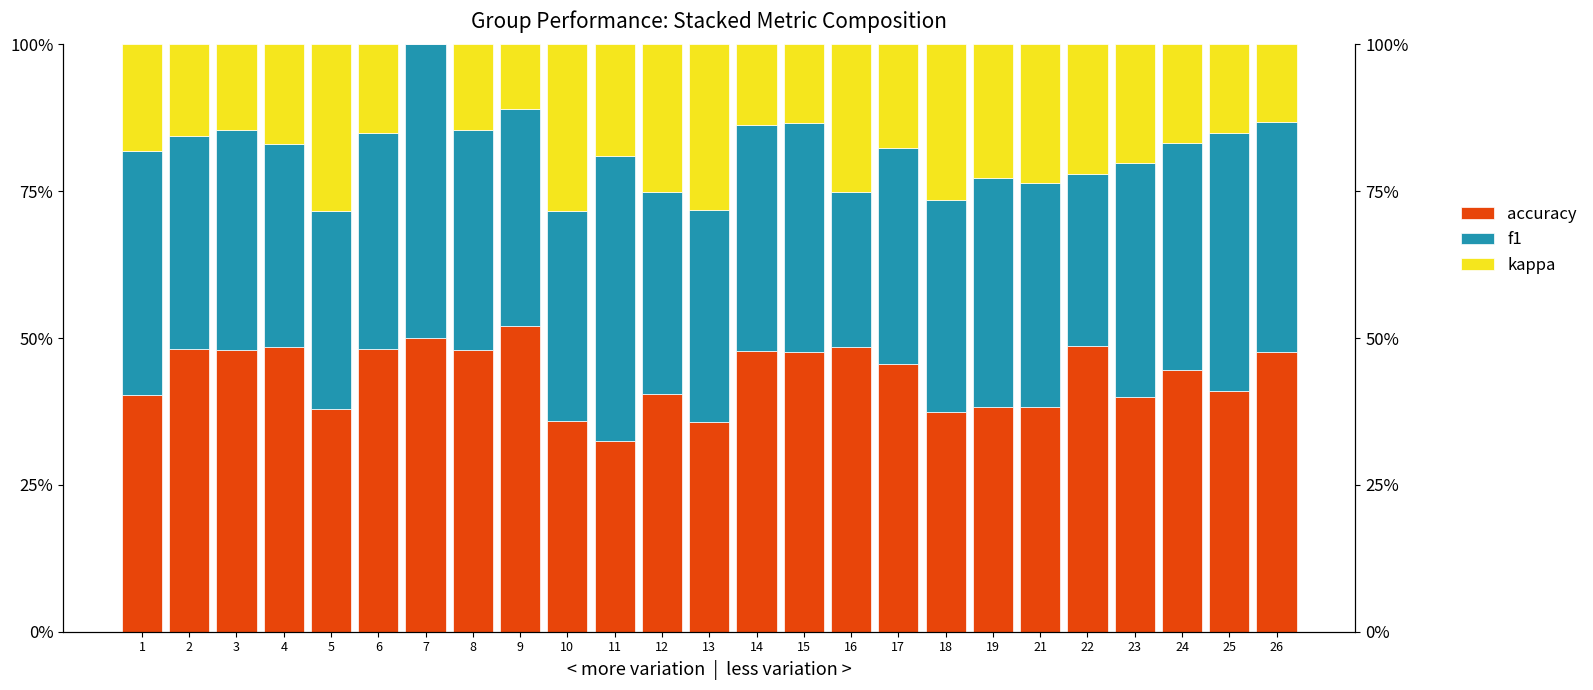

What is the difference between the maximum and second lowest values in the accuracy series?

0.2